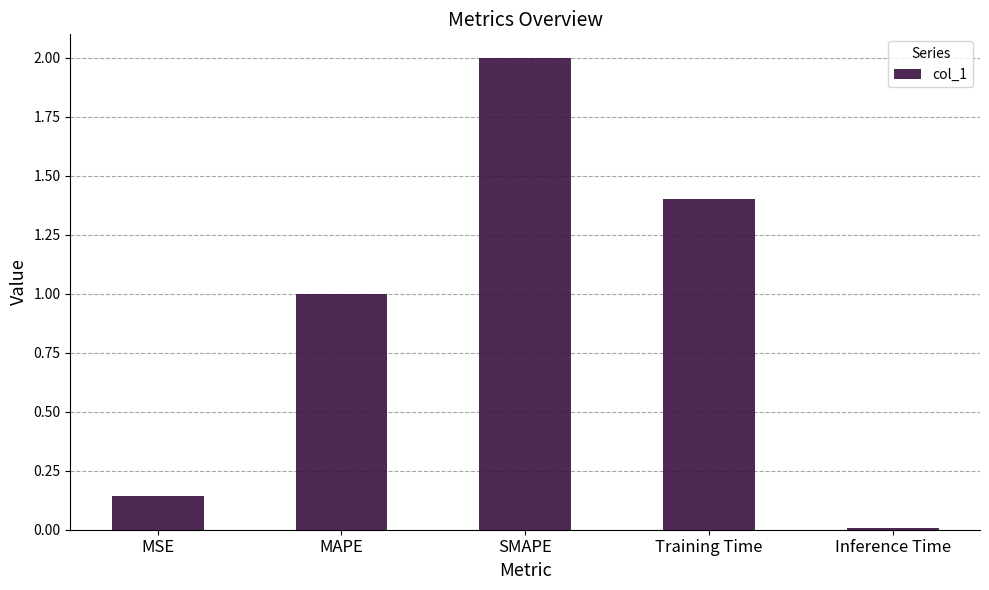

List the labels in order of value, smallest first.

Inference Time, MSE, MAPE, Training Time, SMAPE